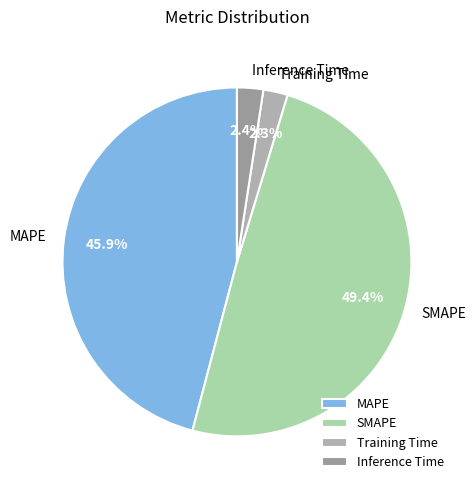

How many segments does this pie chart have?

4